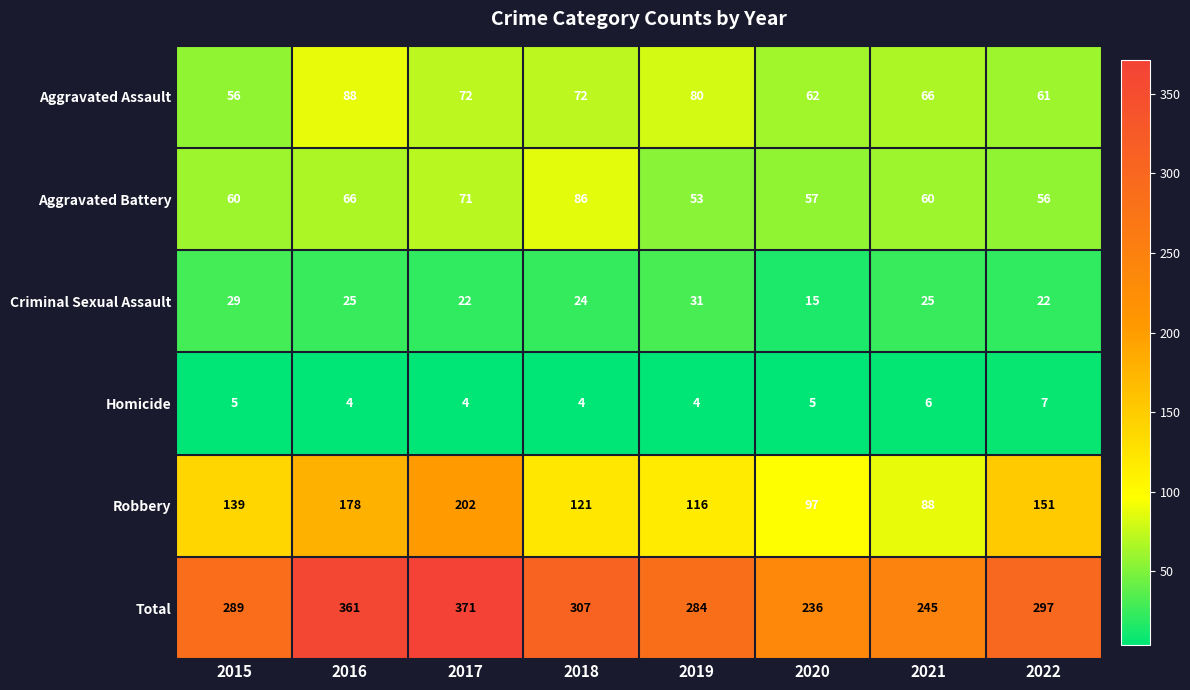

Which label corresponds to the largest value in the chart?

2017